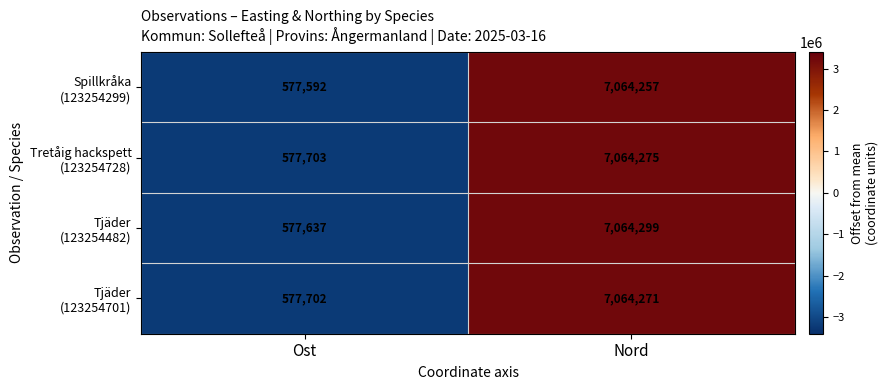

What is the spread (max minus min) of values at Ost?

111